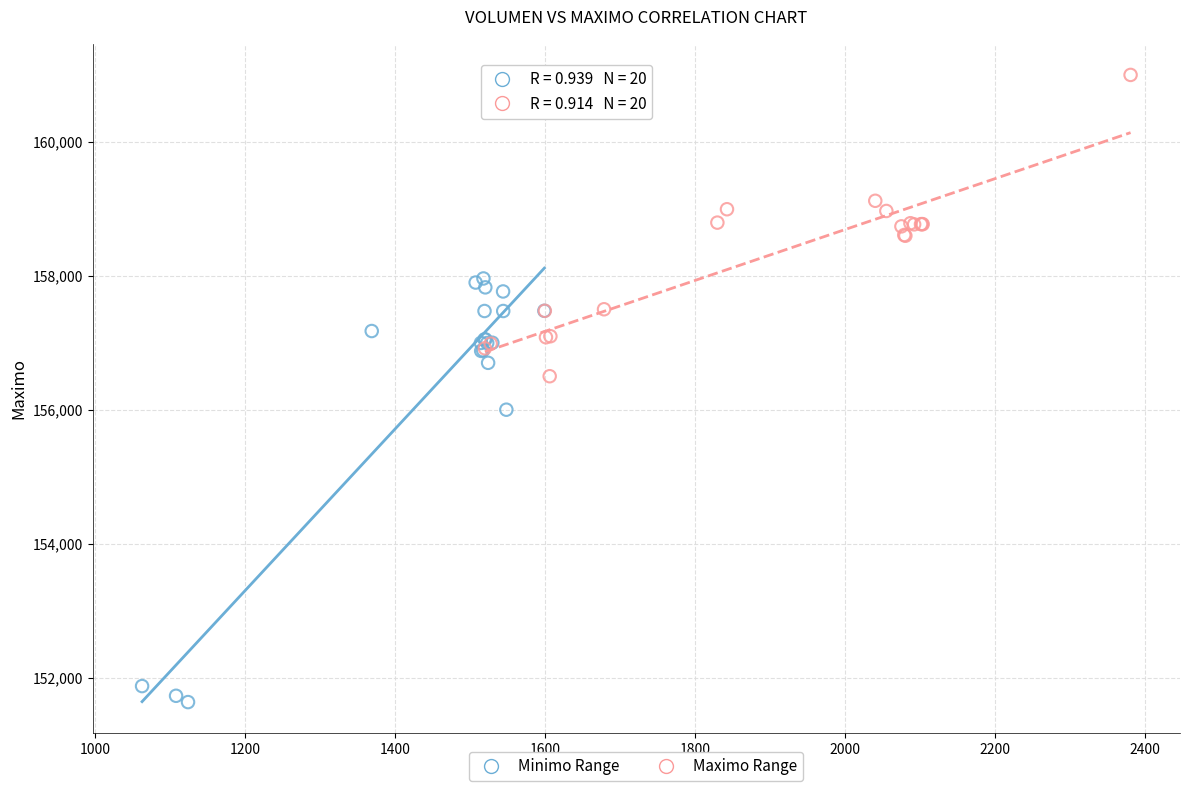

Which series has the largest Y range (max minus min)?

Minimo Range